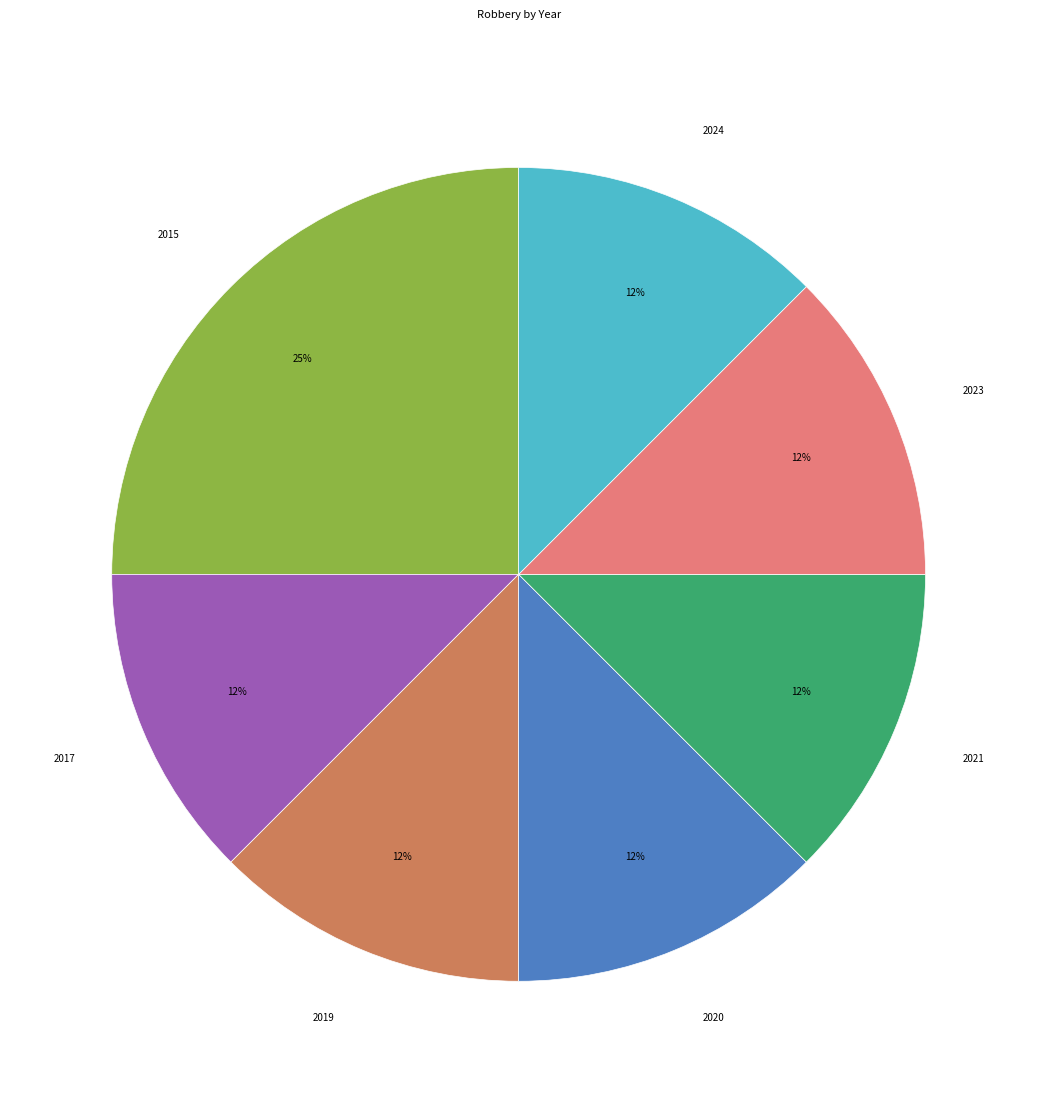

Is it true that 2020 is 12% of the pie?

True